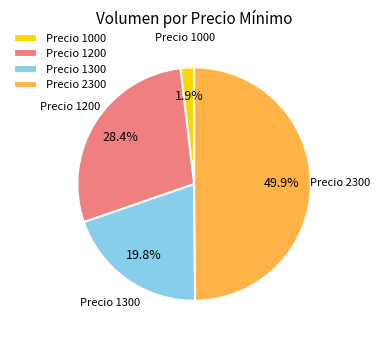

Which slice is the smallest?

Precio 1000